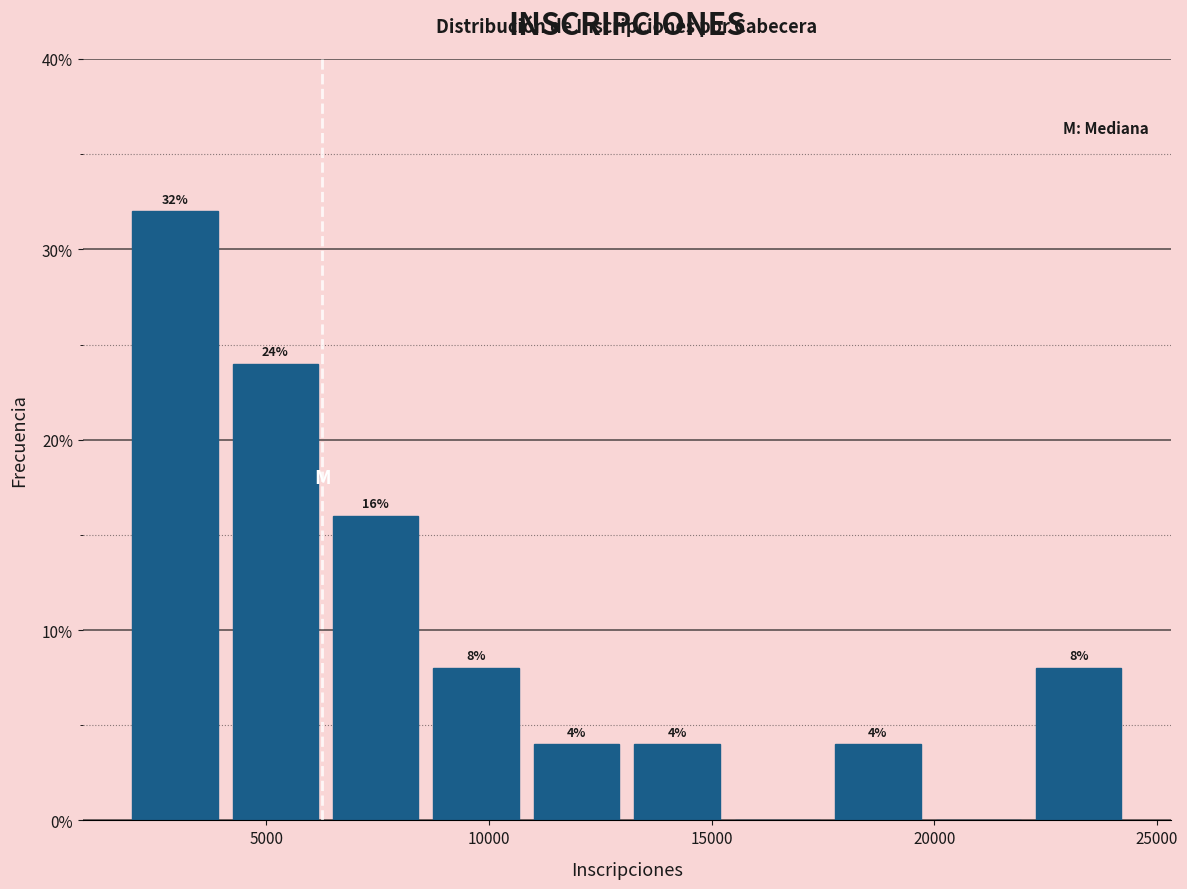

Which range on the x-axis has the tallest bar?

2000 to 4000